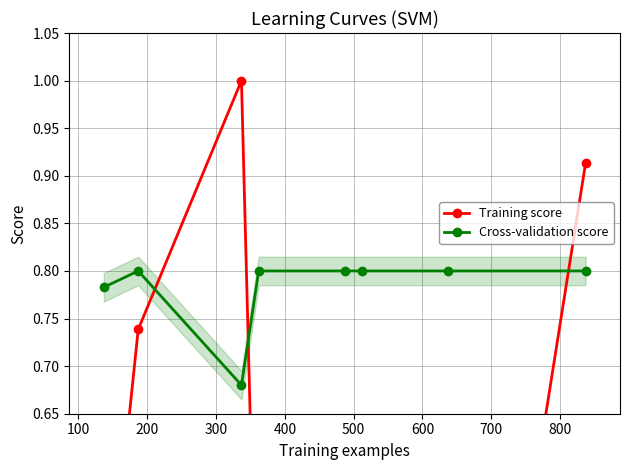

Count the Cross-validation score values in the range 0 to 1.

8